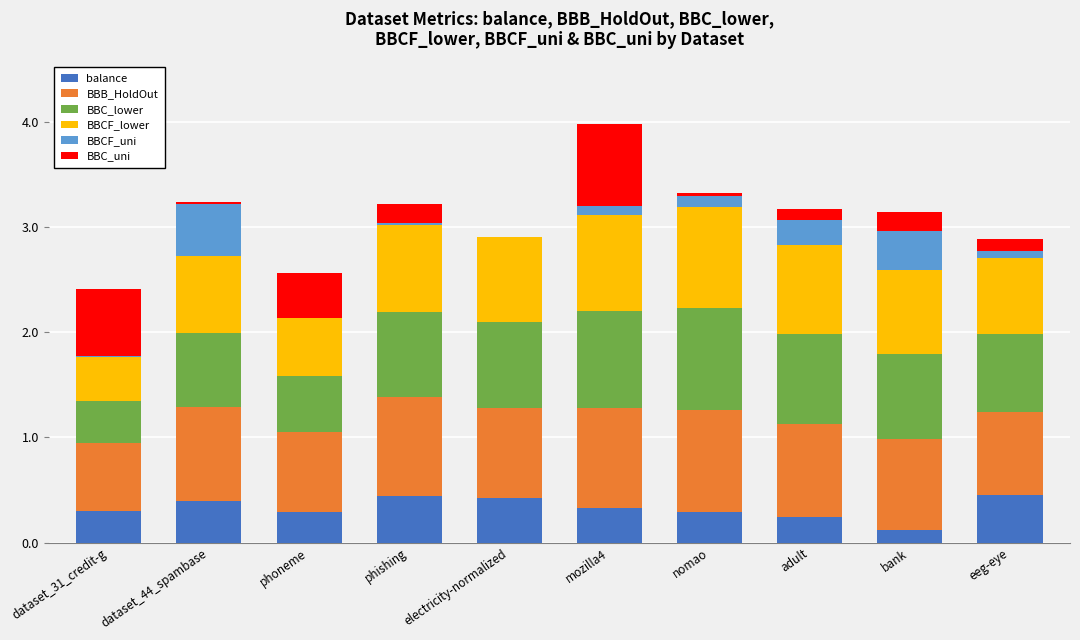

At which category is the sum across all series the highest?

mozilla4